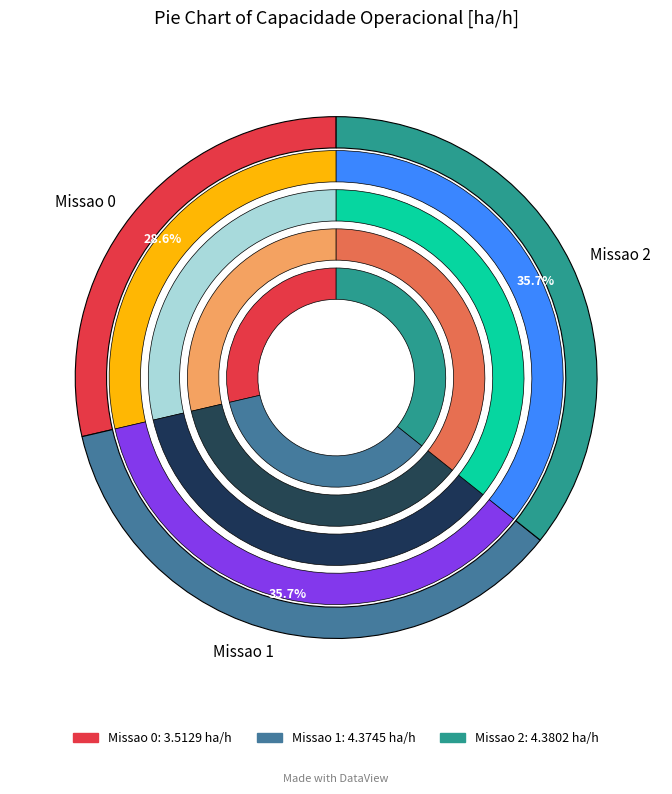

What is the total percentage of Missao 2 and Missao 1?

71.4%